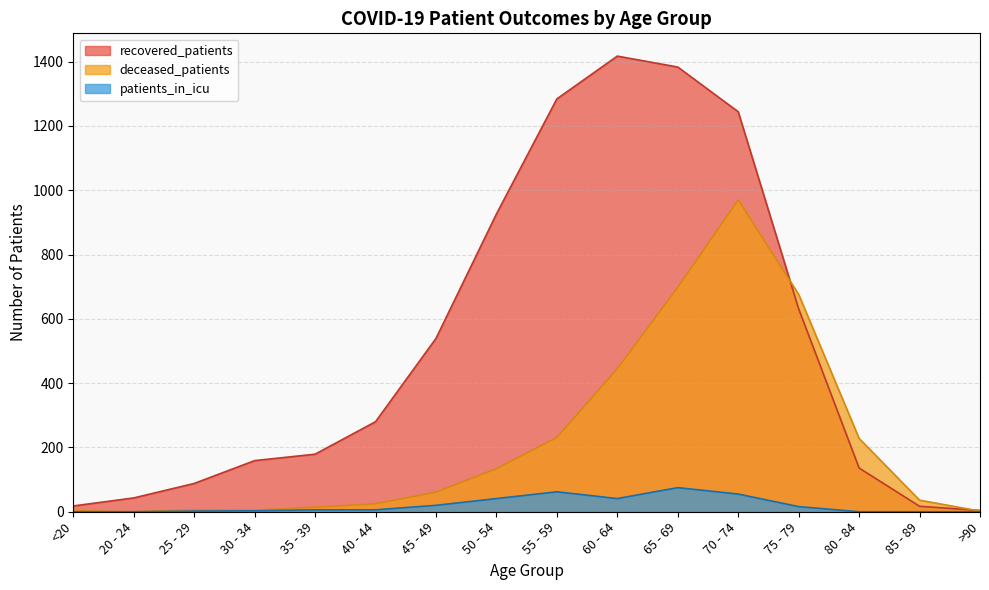

What is the spread (max minus min) of values at <20?

18